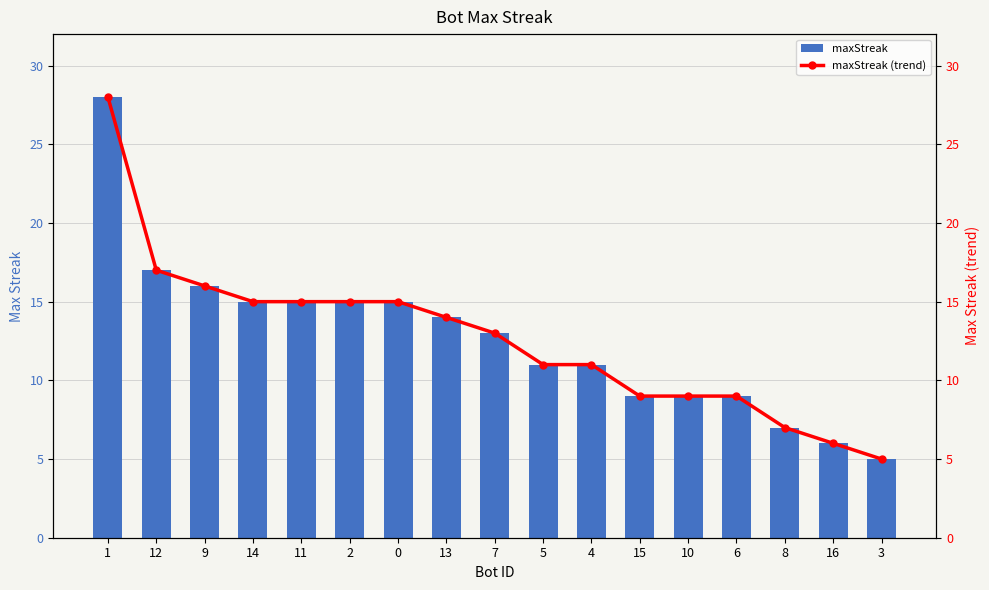

The value of maxStreak at 11 is 15. True or false?

True